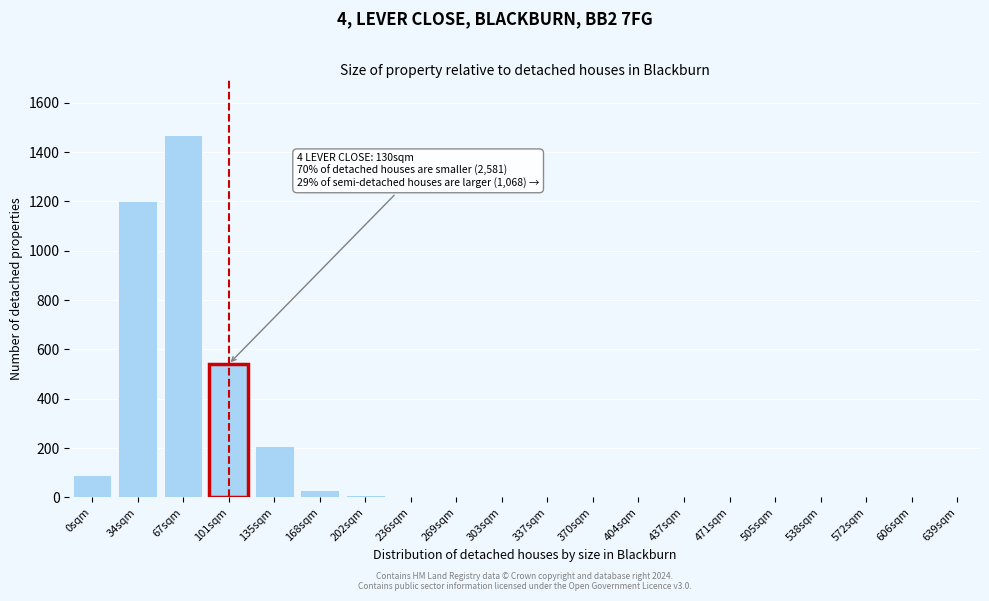

What is the maximum value shown in the chart?

1470